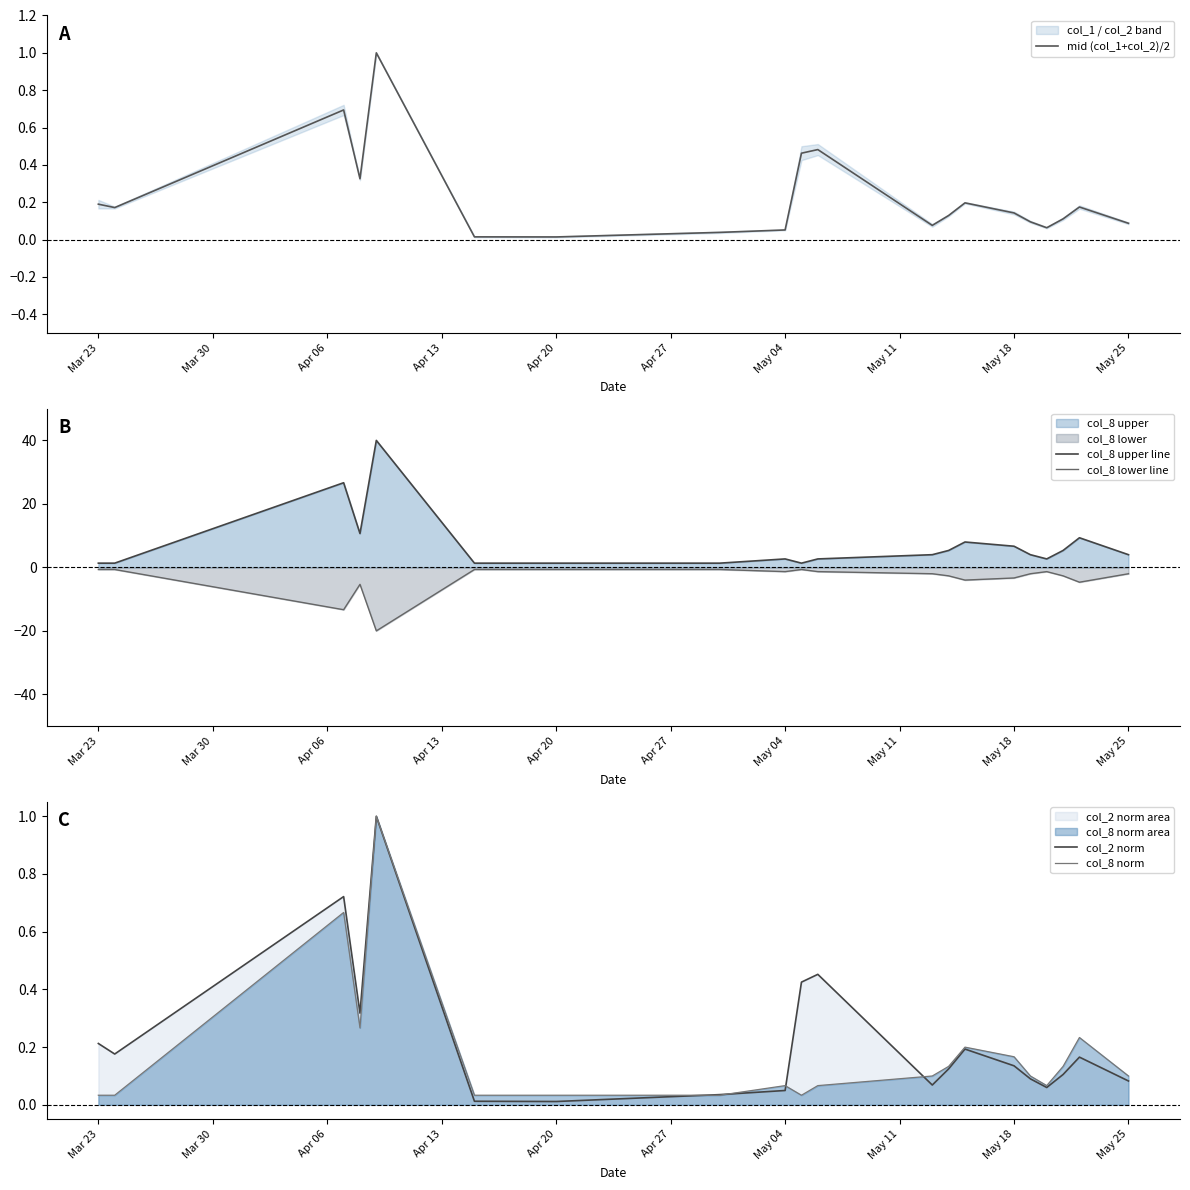

What is the difference between the maximum and minimum values in the mid (col_1+col_2)/2 series?

1.0